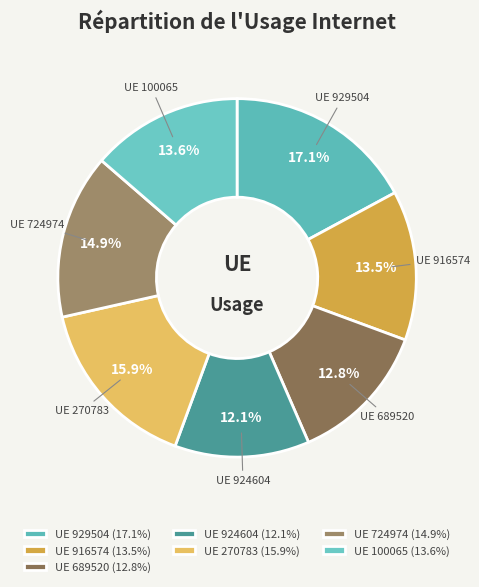

How many slices are in this pie chart?

7